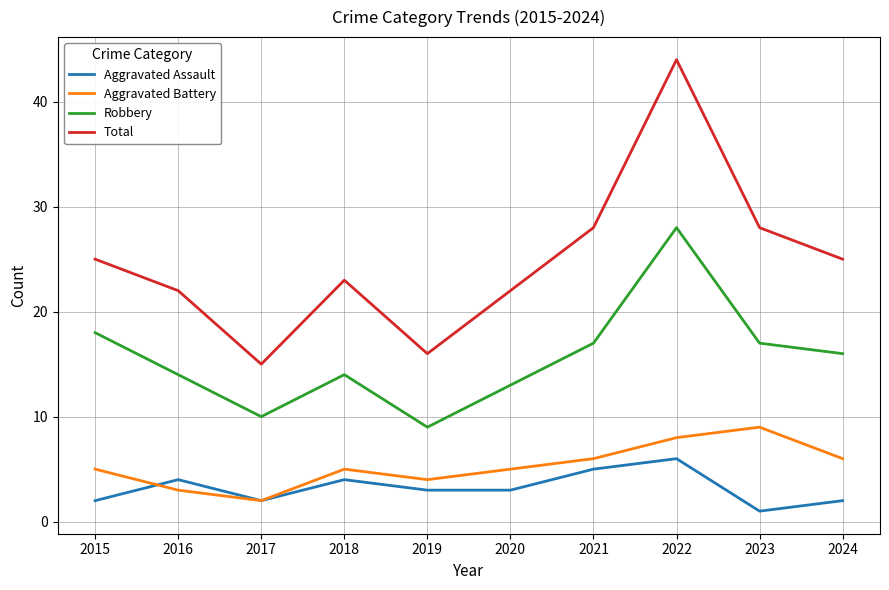

What is the total value across all series at 2018?

46